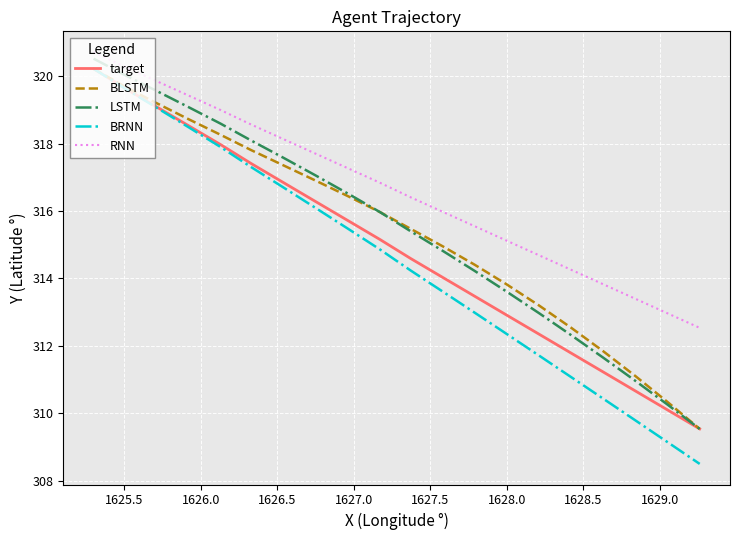

What is the minimum value for LSTM?

309.5